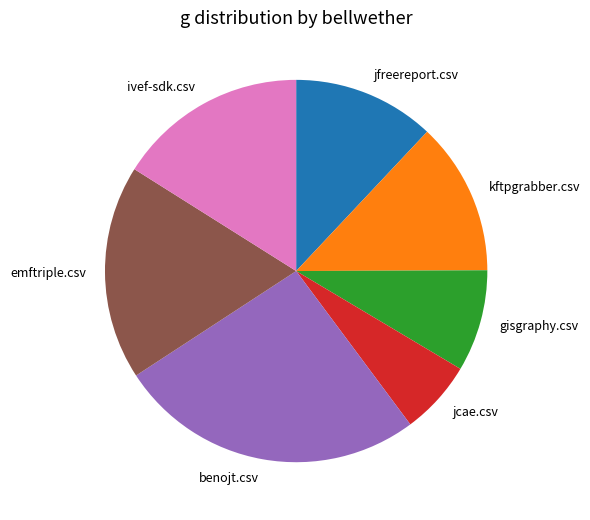

Which category has the biggest portion of the pie?

benojt.csv